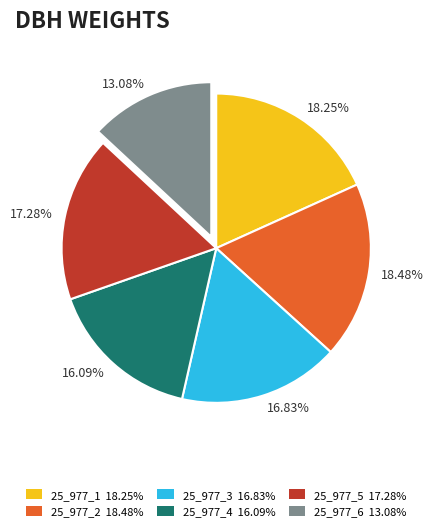

To the nearest percent, what is the difference between the largest and smallest slice percentages?

5%